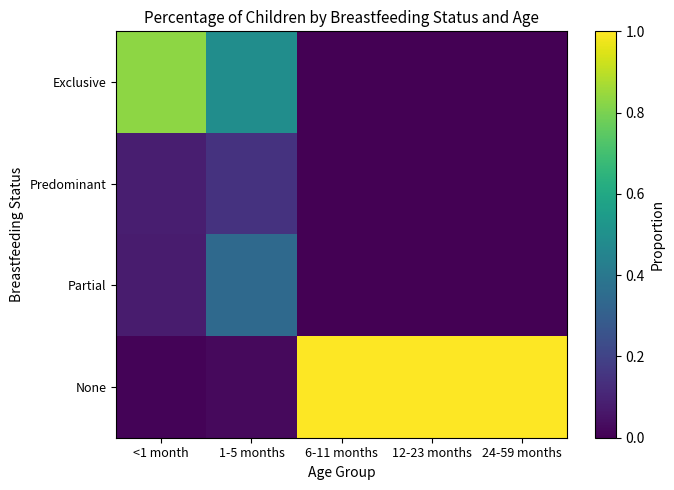

Reading left to right, what are all the values shown in this chart?

Exclusive: <1 month=0.8	1-5 months=0.5	6-11 months=0.0	12-23 months=0.0	24-59 months=0.0
Predominant: <1 month=0.1	1-5 months=0.1	6-11 months=0.0	12-23 months=0.0	24-59 months=0.0
Partial: <1 month=0.1	1-5 months=0.3	6-11 months=0.0	12-23 months=0.0	24-59 months=0.0
None: <1 month=0.0	1-5 months=0.0	6-11 months=1.0	12-23 months=1.0	24-59 months=1.0